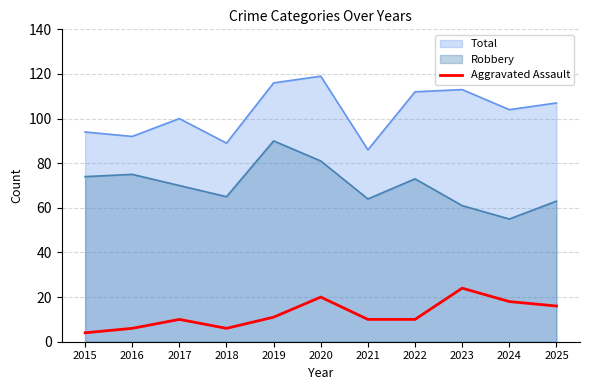

How many lines are shown in the chart?

3